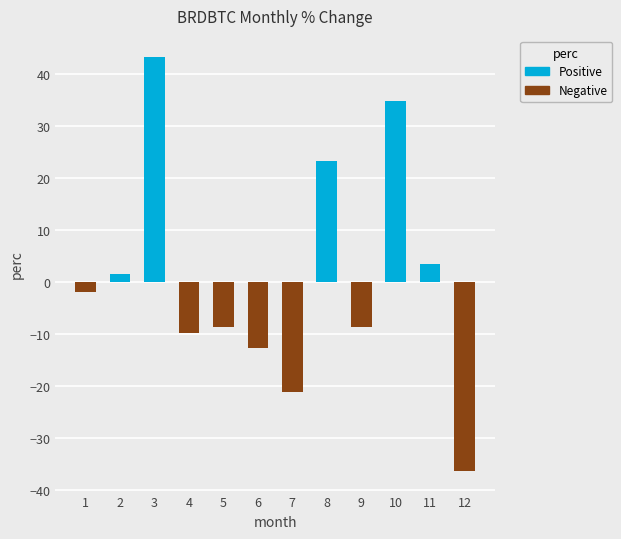

What is the smallest value displayed?

-36.3